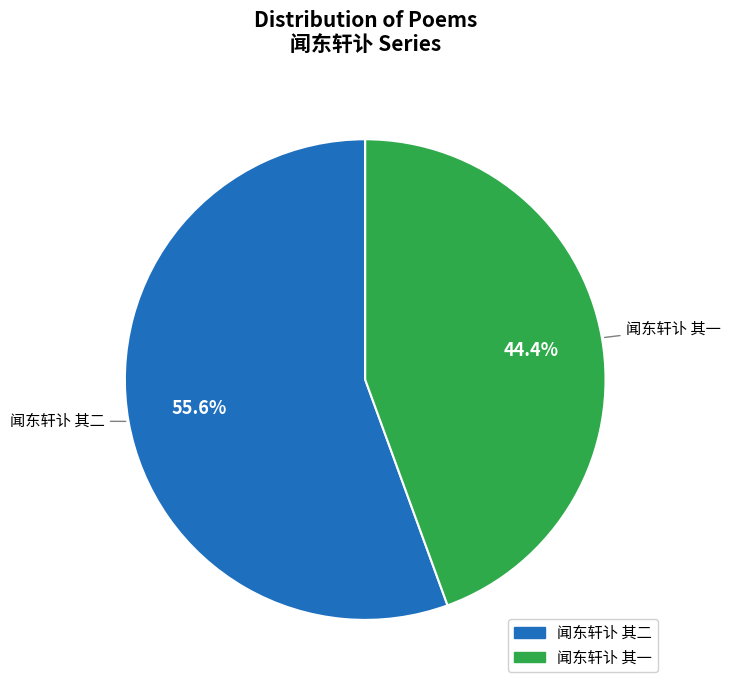

Combined, what portion of the pie is 闻东轩讣 其一 and 闻东轩讣 其二?

100.0%